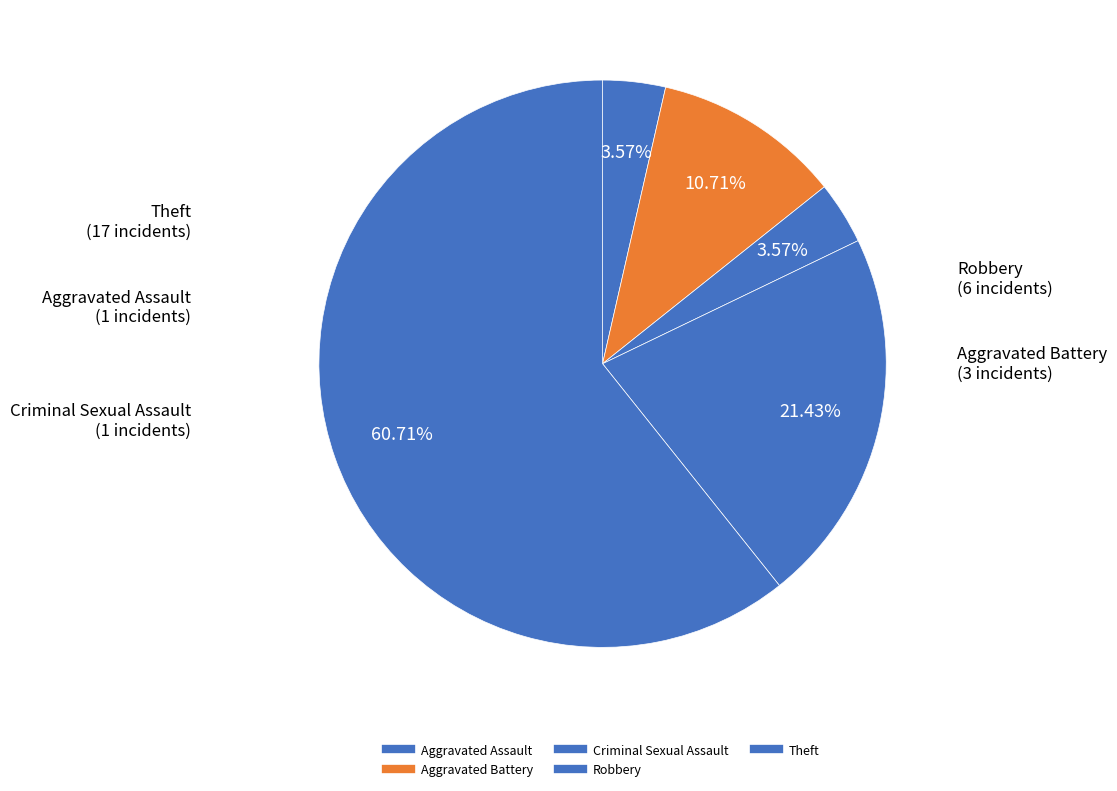

Approximately how many times larger is the value at Robbery compared to Aggravated Assault?

6.0